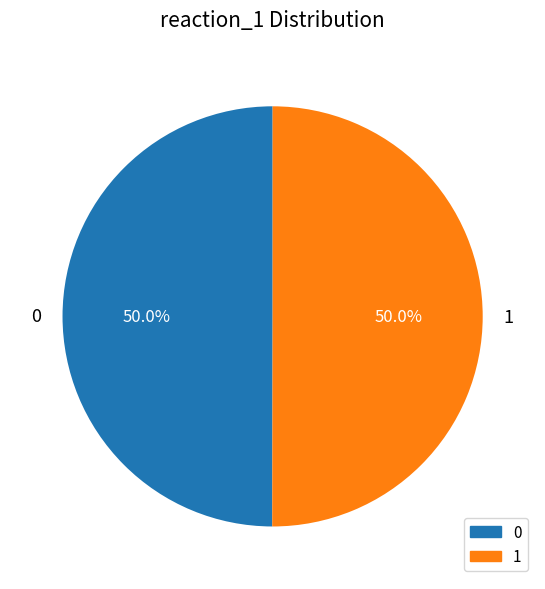

Do 1 and 0 together represent more than half of the pie?

Yes